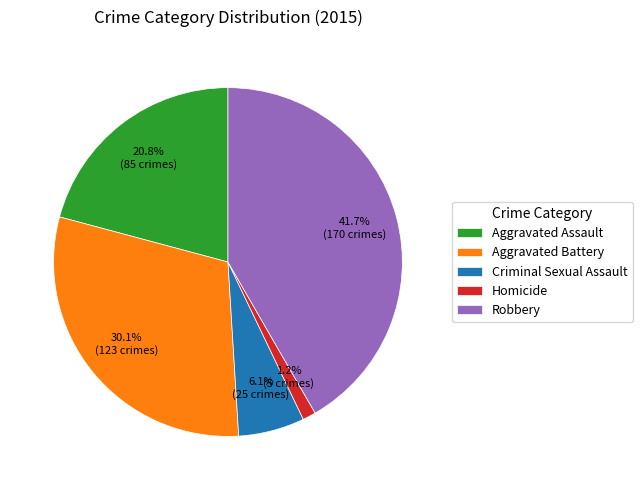

Is the sum of Homicide and Aggravated Assault greater than half?

No